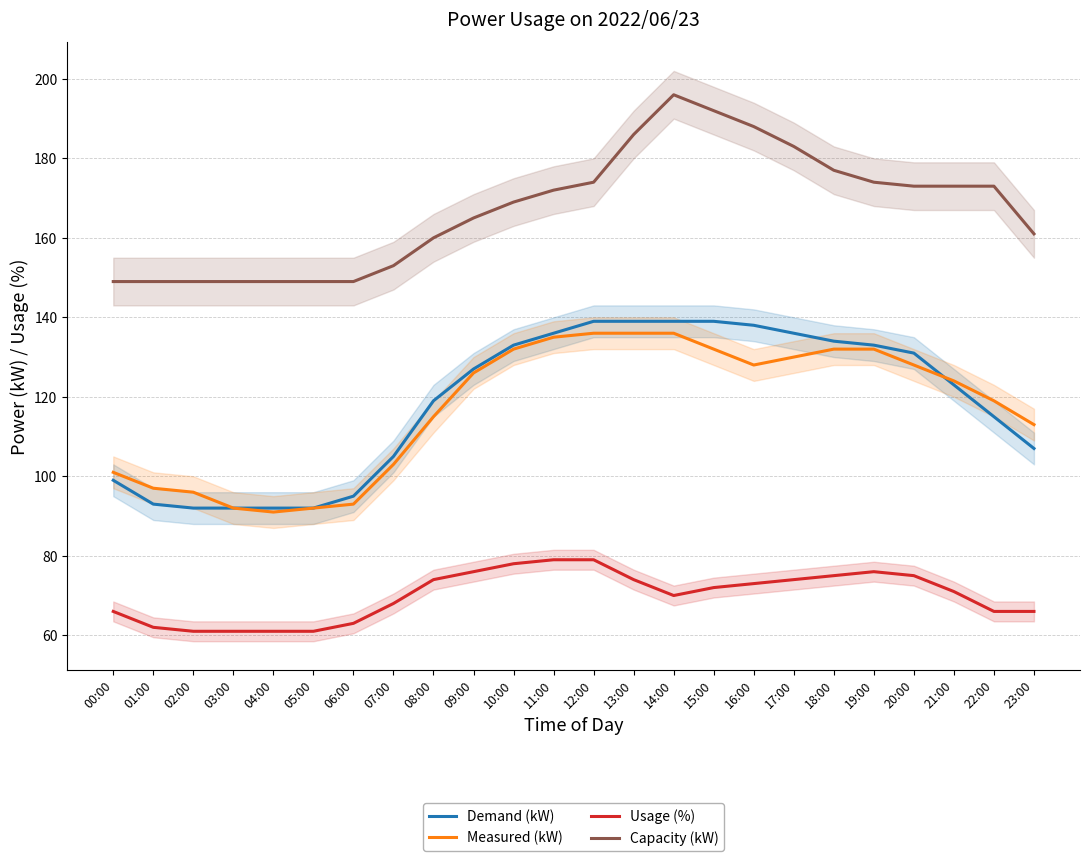

Which has a higher value, 22:00 or 23:00?

22:00